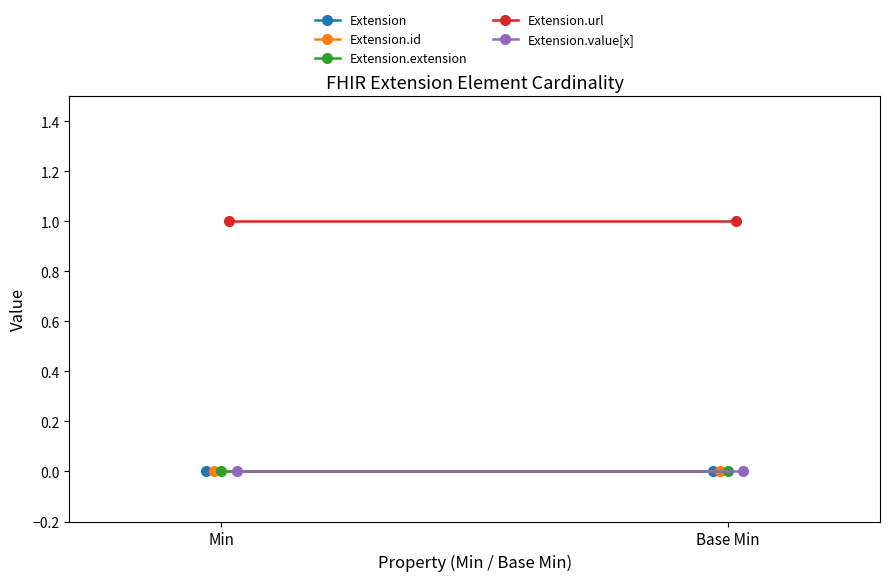

What position from the left is Min?

1